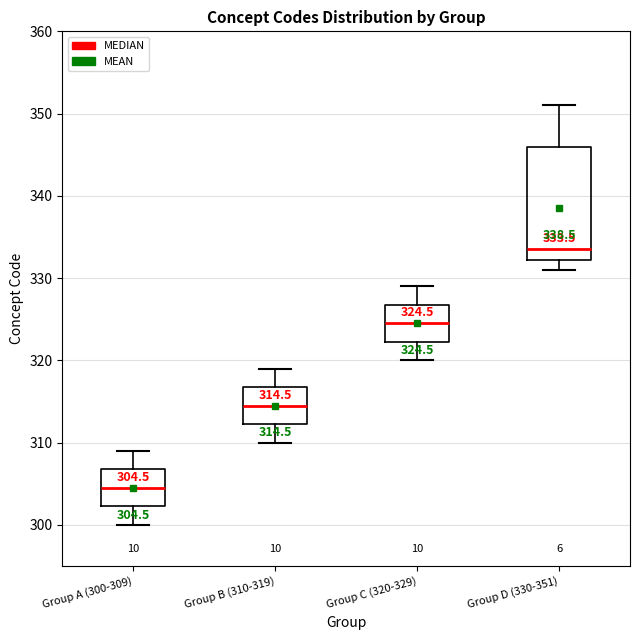

Which box is the tallest, from its lower edge to its upper edge?

Group D (330-351)